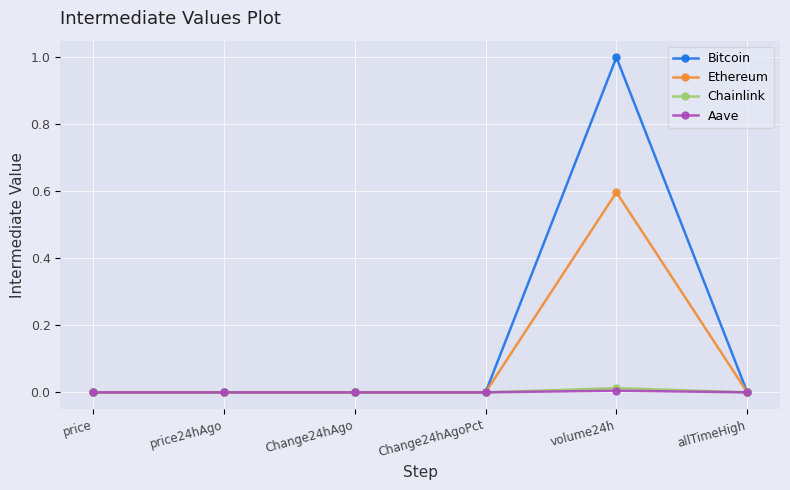

Is it true that Aave equals 0.0 at volume24h?

True